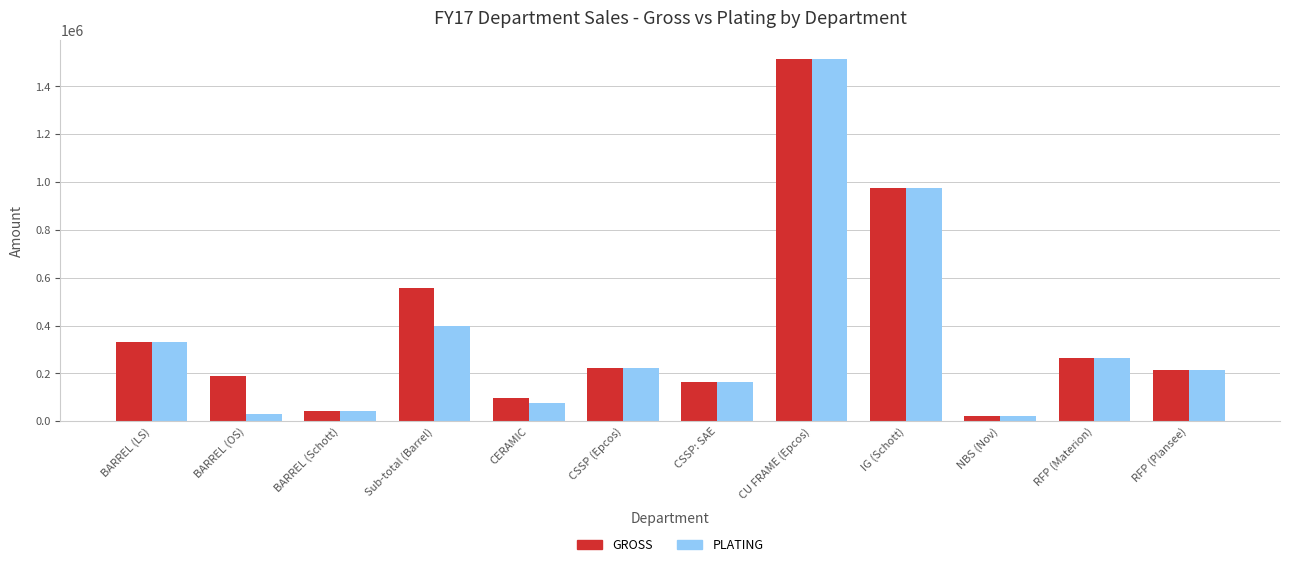

How many bars are there in total?

24